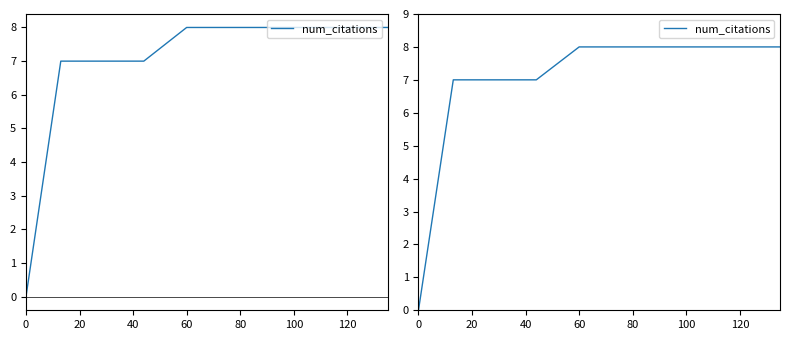

What is the sum of all values?

113